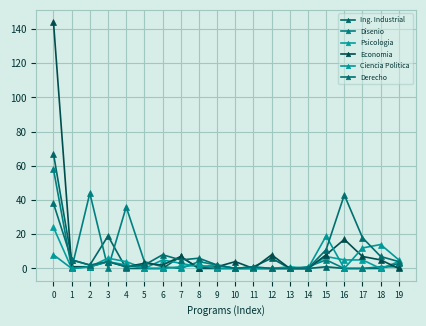

True or false: Derecho and Ing. Industrial cross at least once.

True